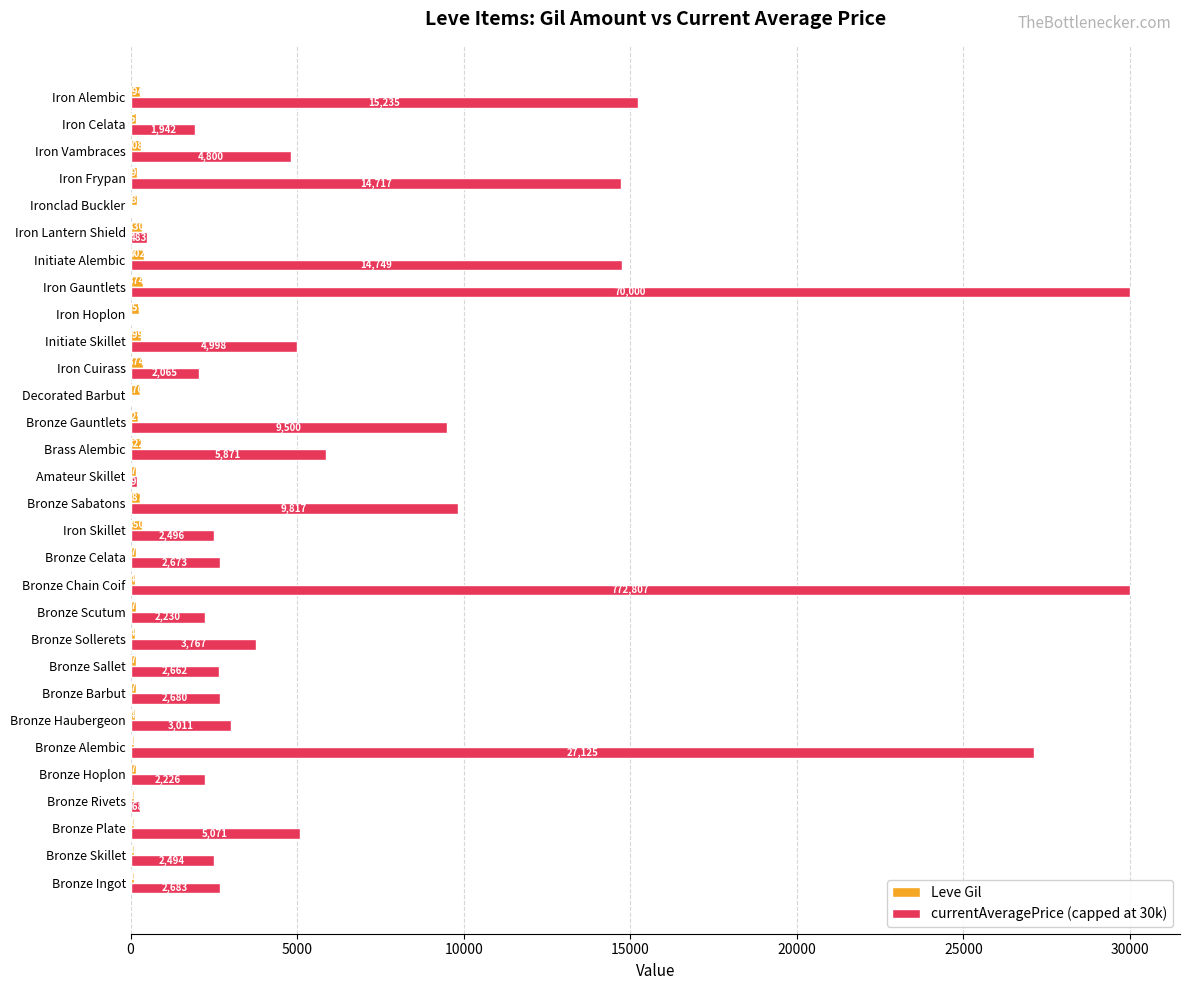

The Leve Gil series shows 229 at Bronze Gauntlets. True or false?

True